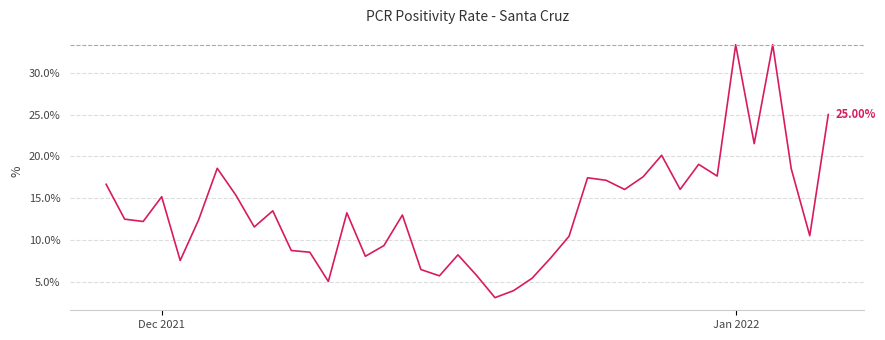

What is the difference between the maximum and minimum values?

30.2